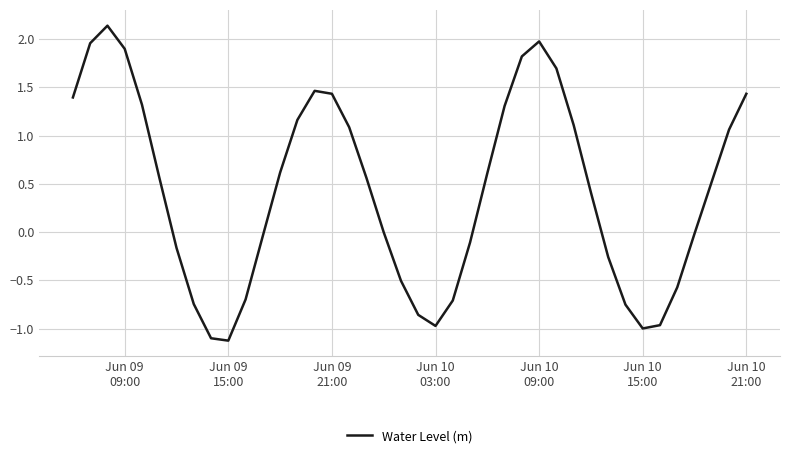

What is the minimum value shown in the chart?

-1.1